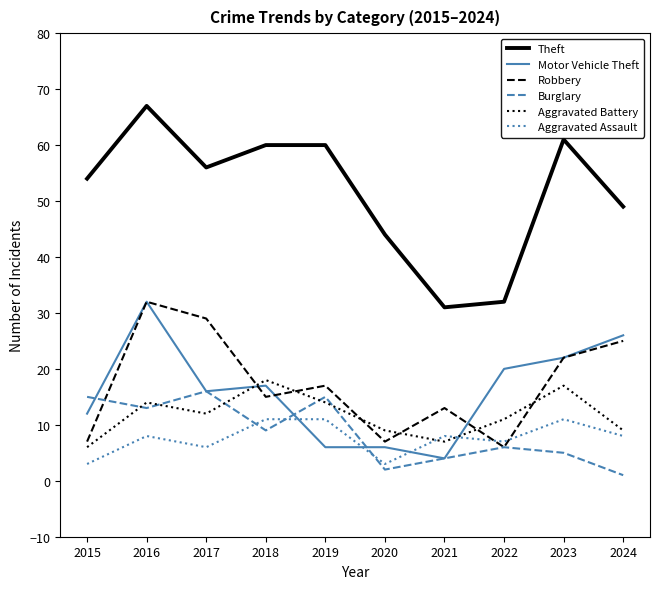

What is the difference between the maximum and minimum values in the Aggravated Battery series?

12